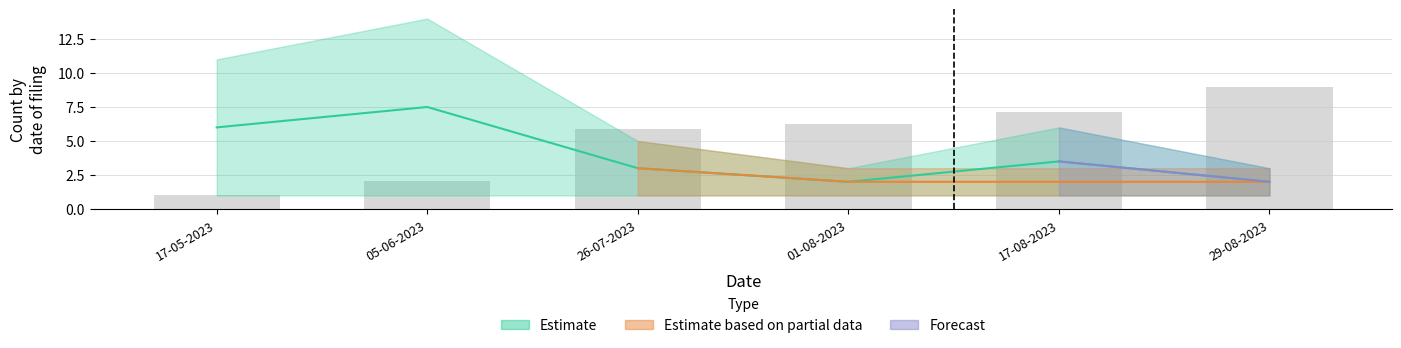

Rank the categories by value from lowest to highest.

17-05-2023, 05-06-2023, 26-07-2023, 01-08-2023, 17-08-2023, 29-08-2023